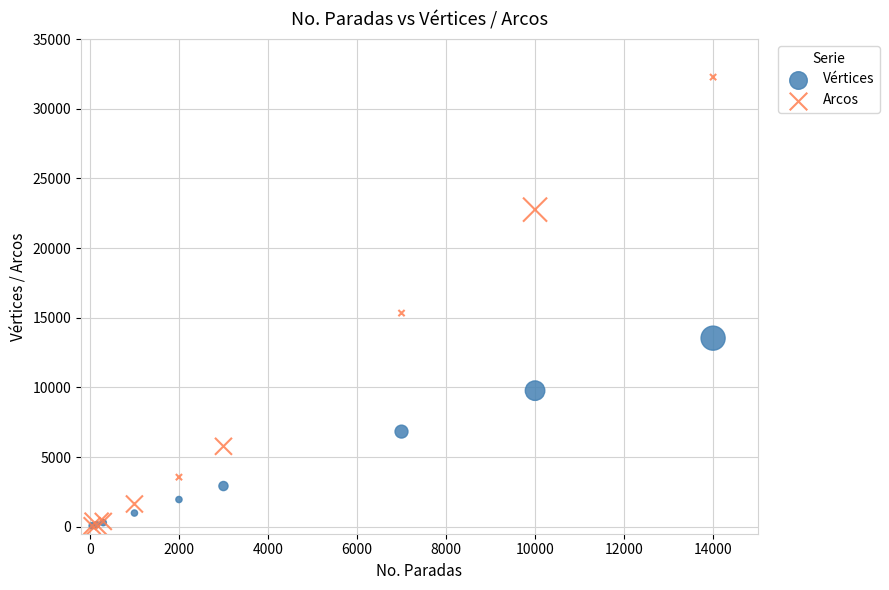

In the Arcos series, what Y value is closest to 16171?

15334